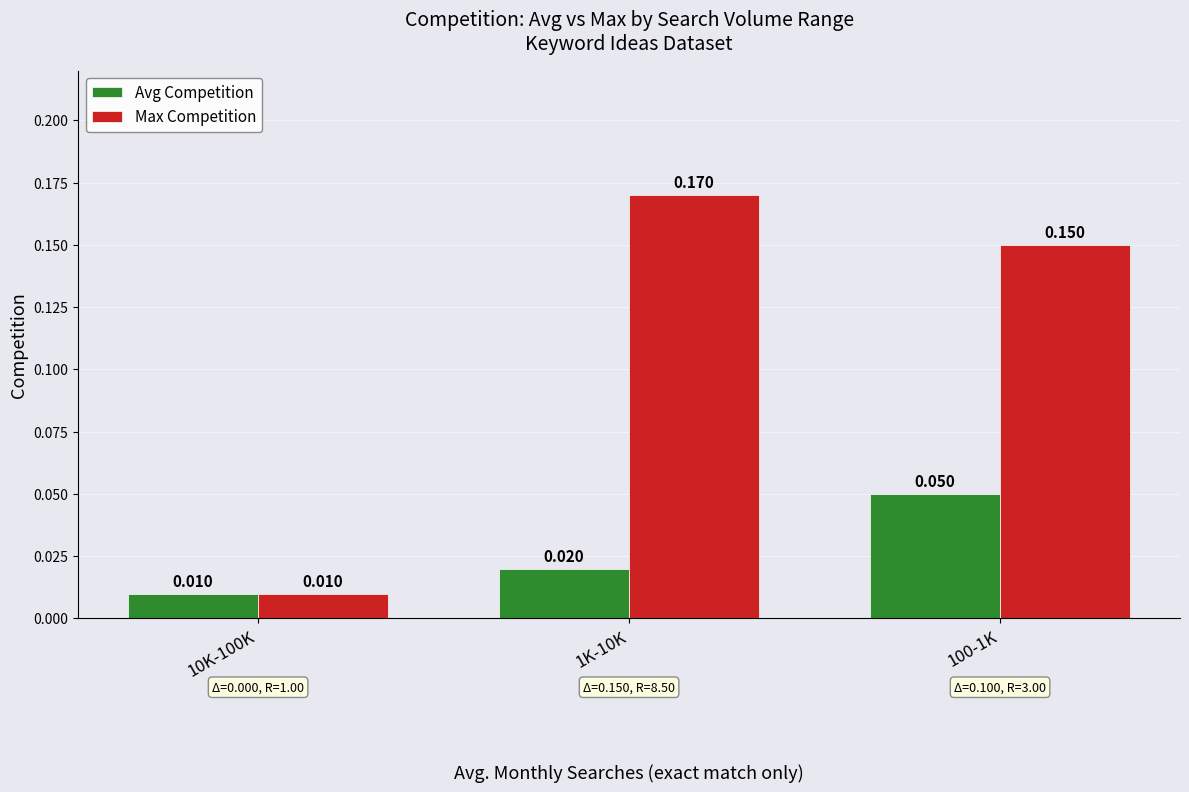

Which series has the widest spread of values?

Max Competition